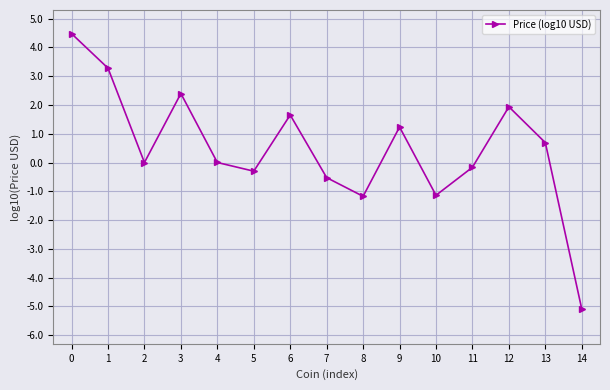

Read the value at 10.

-1.1